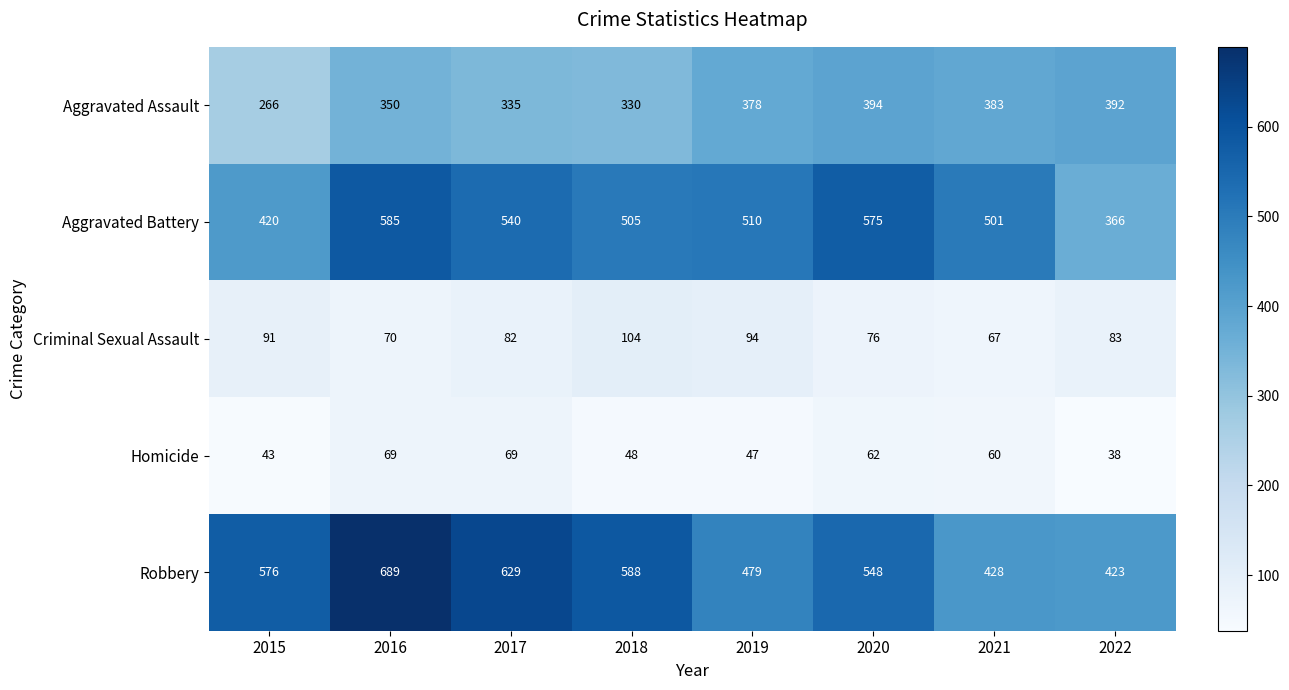

What value does the Aggravated Battery series have at 2019?

510